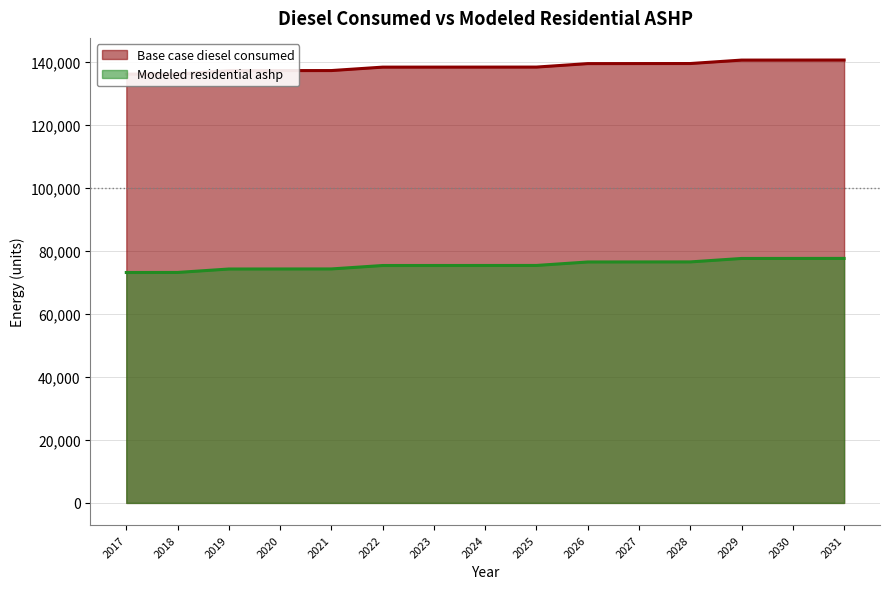

List the series in order of their peak value, lowest first.

Modeled residential ashp, Base case diesel consumed